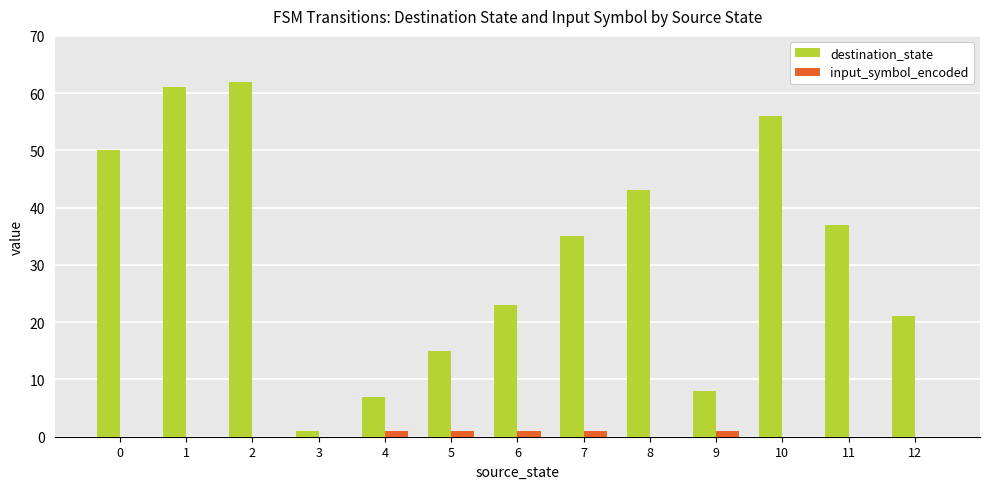

Which series changed the most between 8 and 11?

destination_state